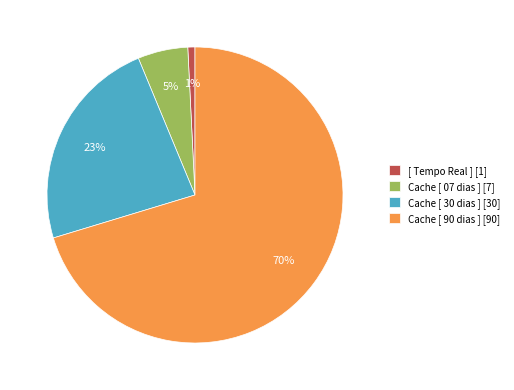

What percentage is the [ Tempo Real ] slice, to the nearest percent?

1%